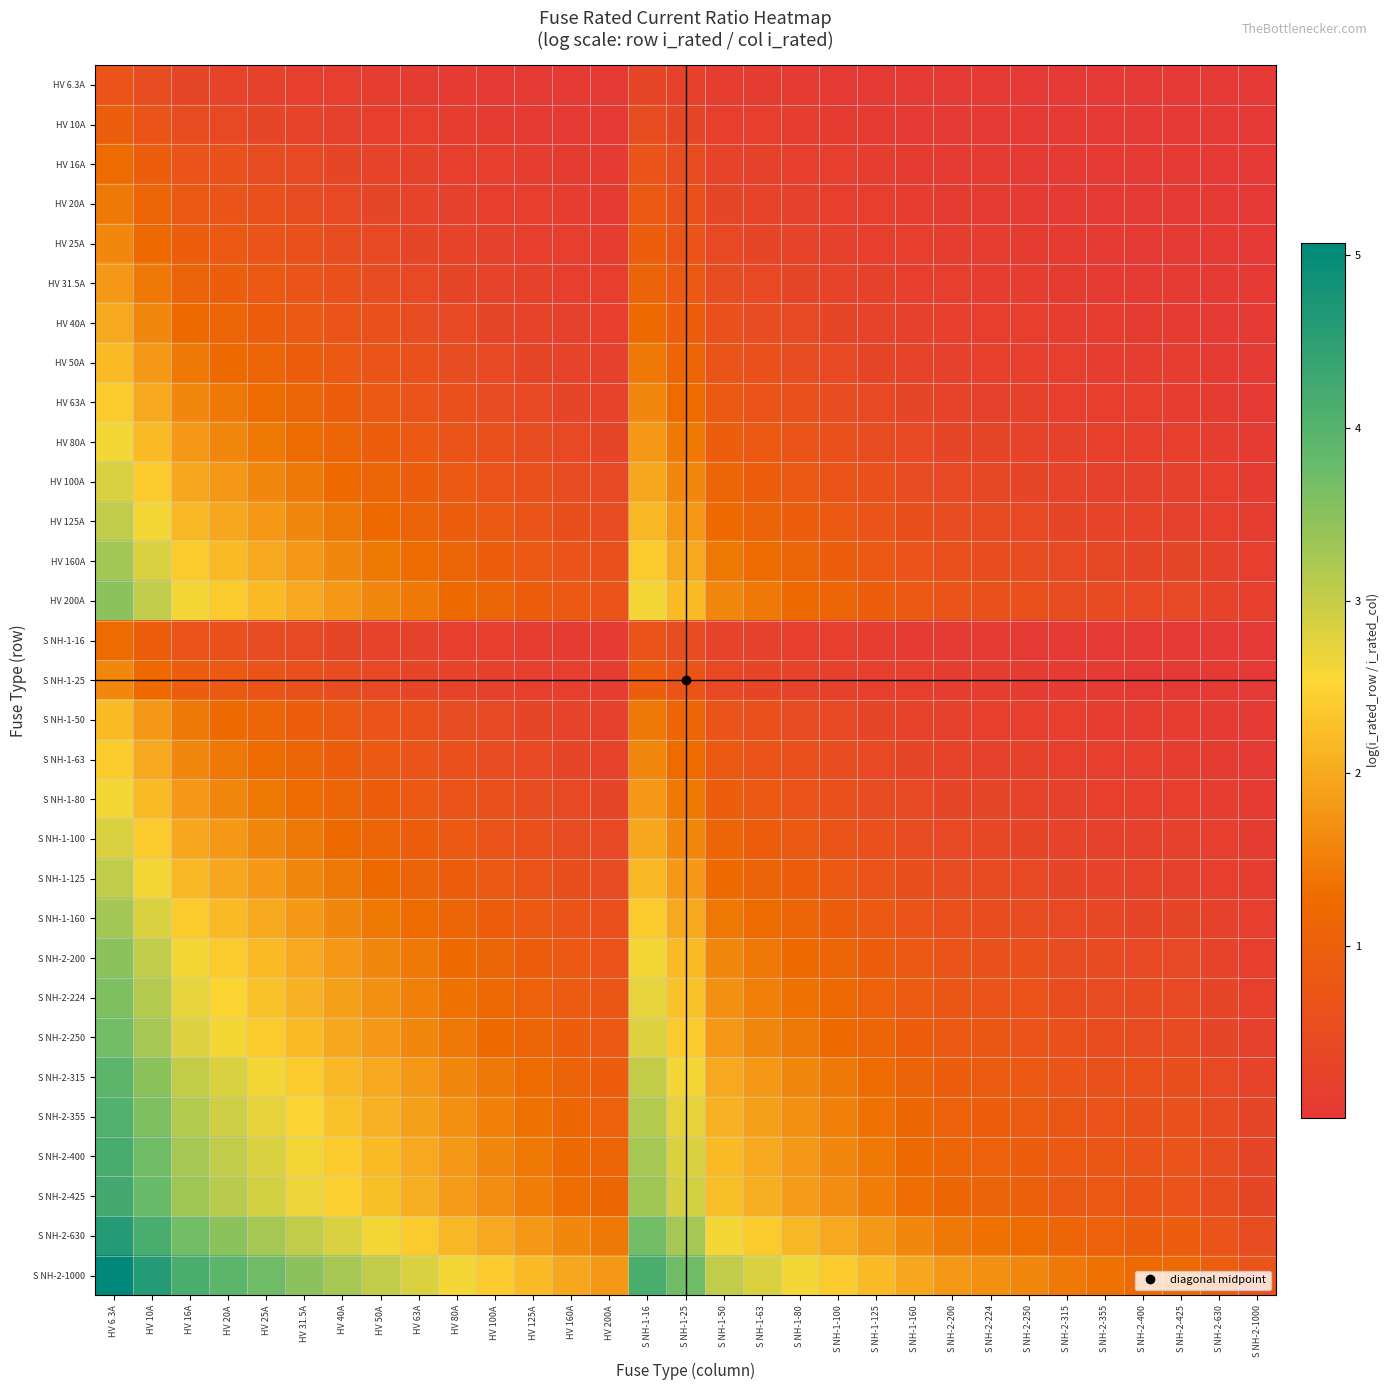

What is the difference between the highest and lowest values at HV 20A?

3.7